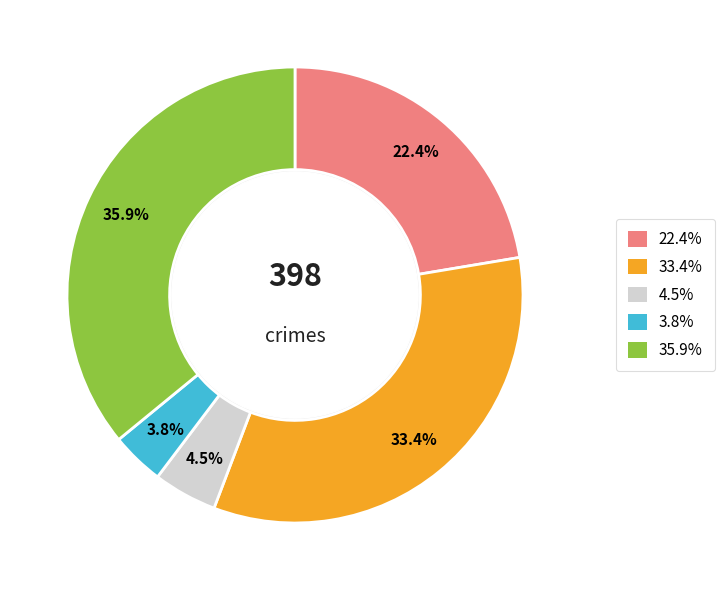

Is there a majority slice in this chart?

No